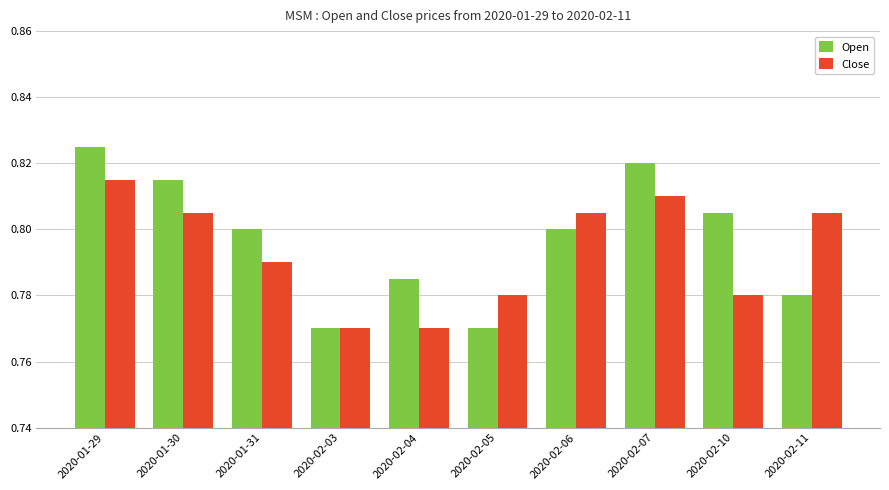

Rank the series by their maximum value, from lowest to highest.

Close, Open